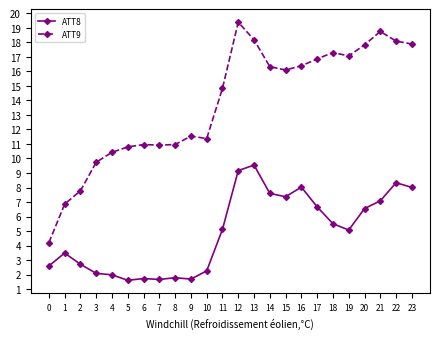

Which series has the largest total across all categories?

ATT9